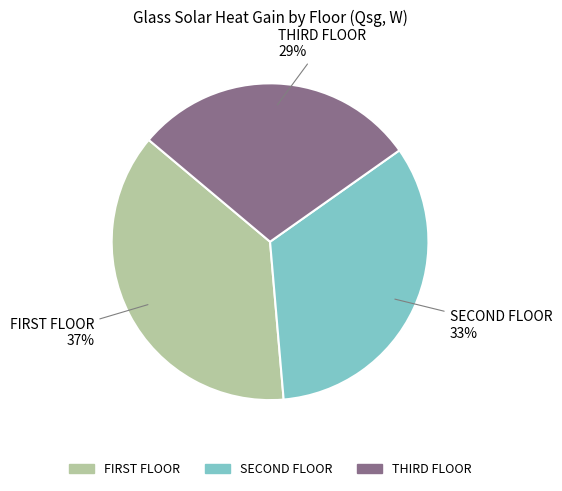

How many segments does this pie chart have?

3